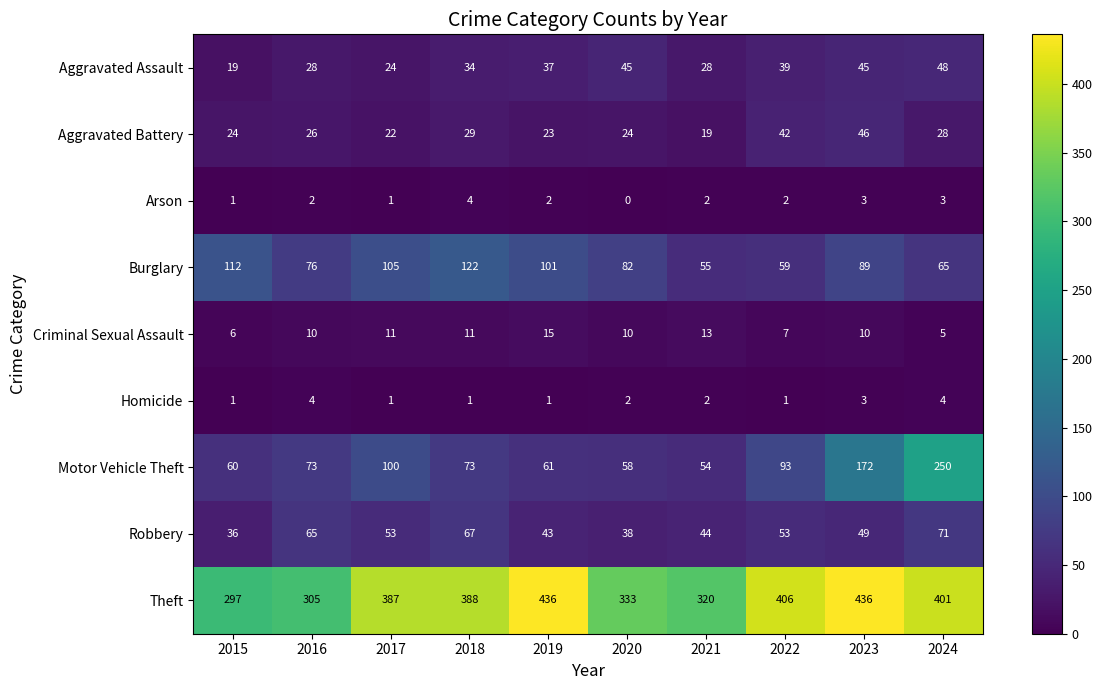

Which series has the widest spread of values?

Motor Vehicle Theft